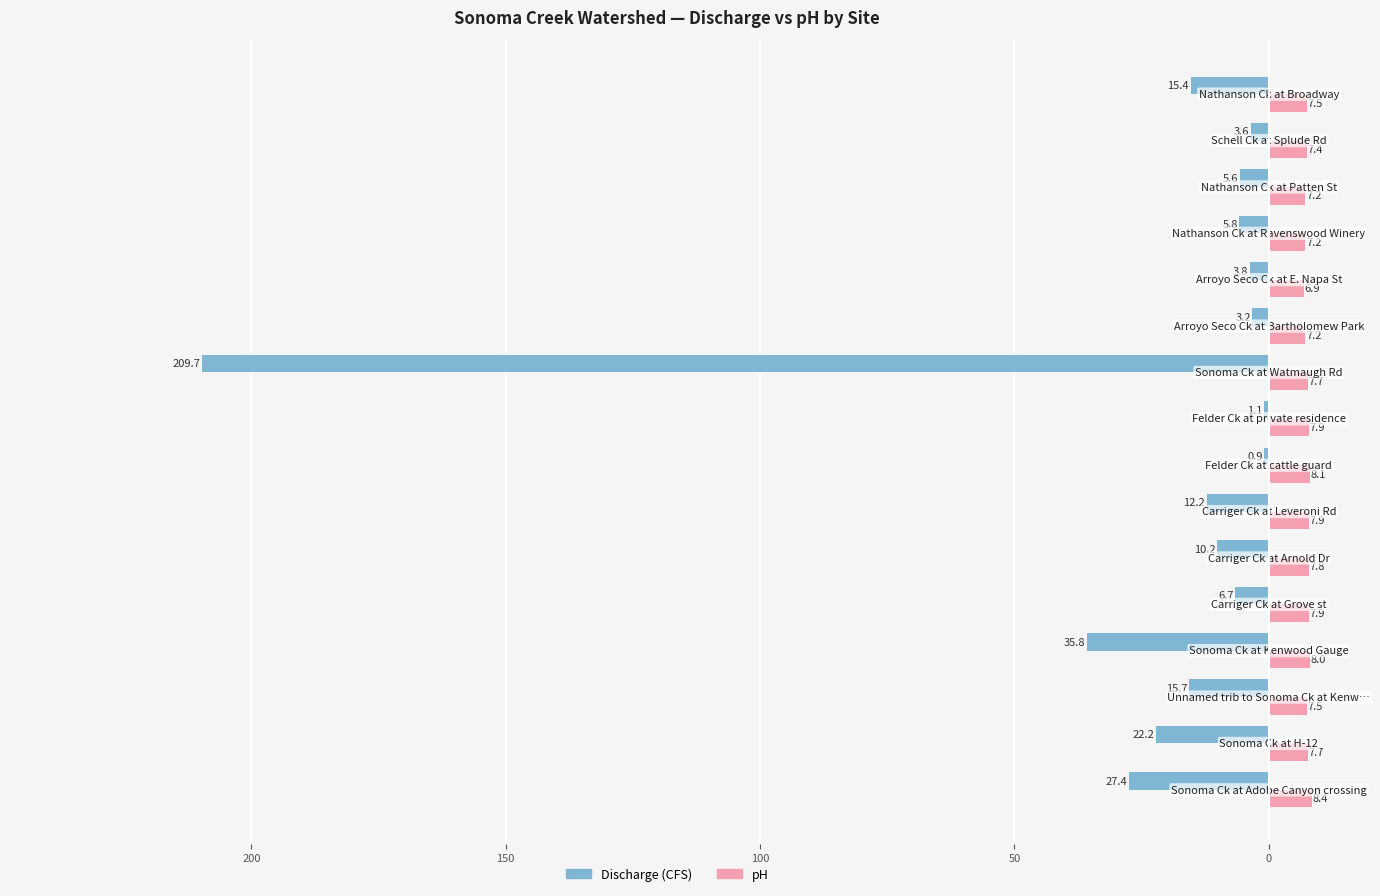

What are all the series names shown in the legend?

Discharge (CFS), pH